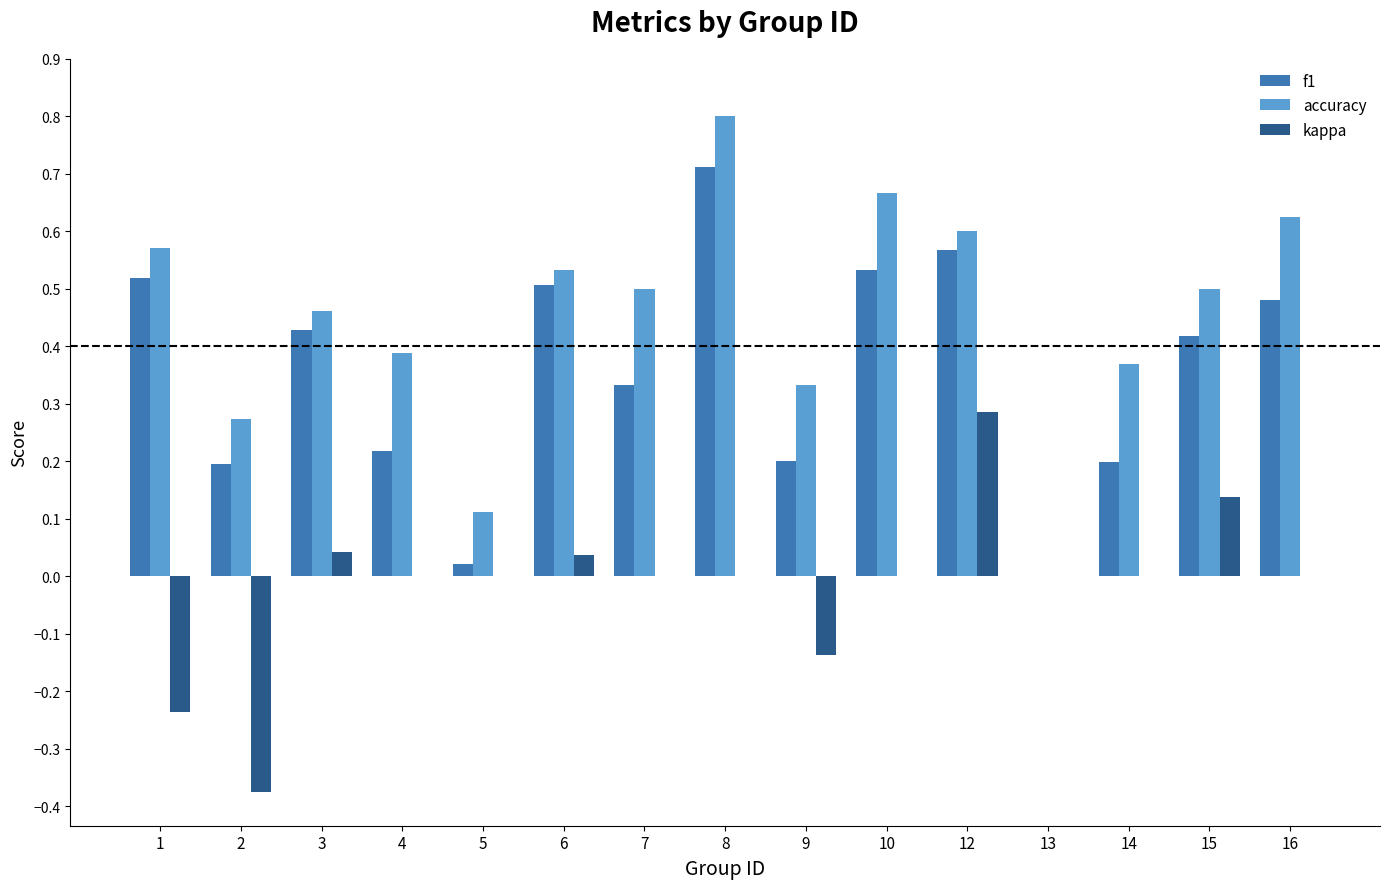

Is the value of accuracy at 10 greater than the value of f1 at 12?

Yes